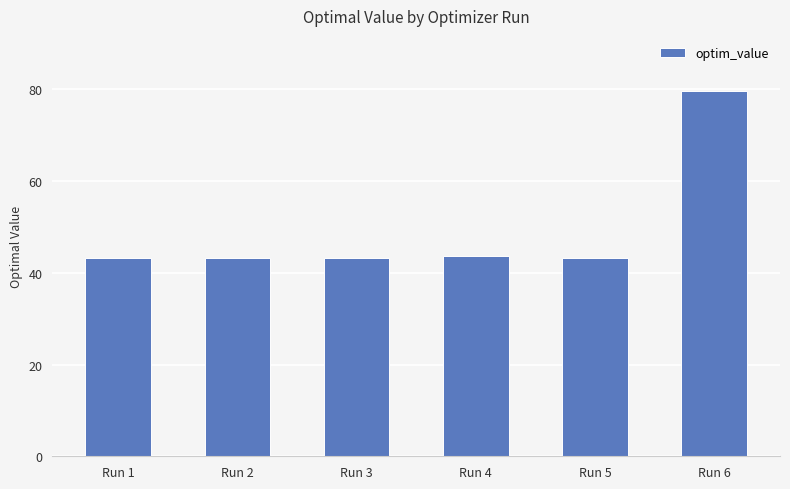

Reading left to right, extract all data points from this chart.

Run 1=43.2	Run 2=43.2	Run 3=43.2	Run 4=43.6	Run 5=43.2	Run 6=79.7